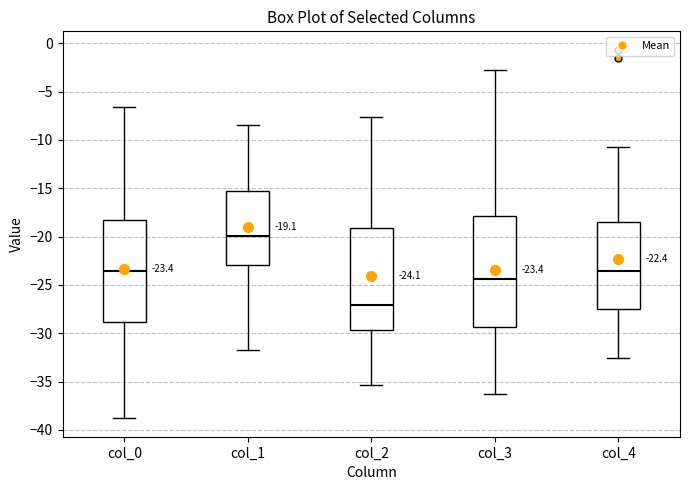

Which box's median line is the highest?

col_1